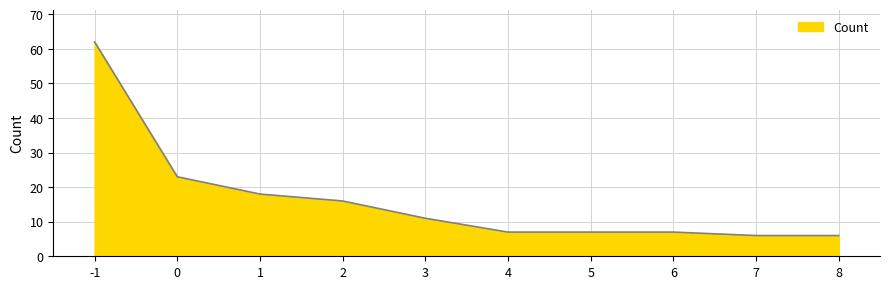

Where does the data first go above 11?

-1